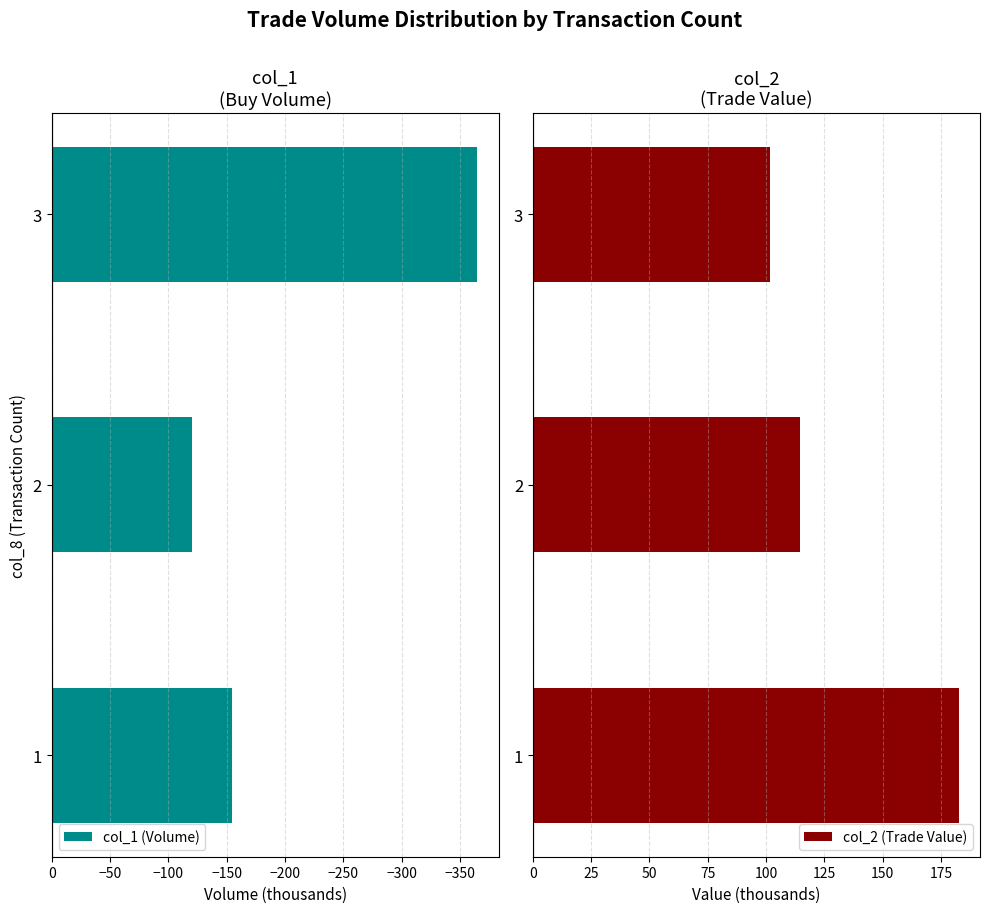

Does the chart contain stacked bars?

No